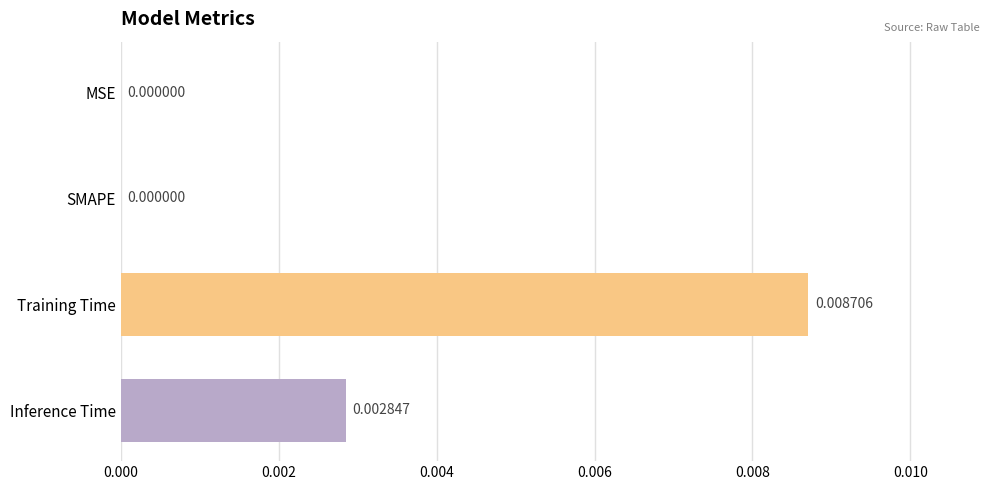

Which has a higher value, SMAPE or Inference Time?

Inference Time